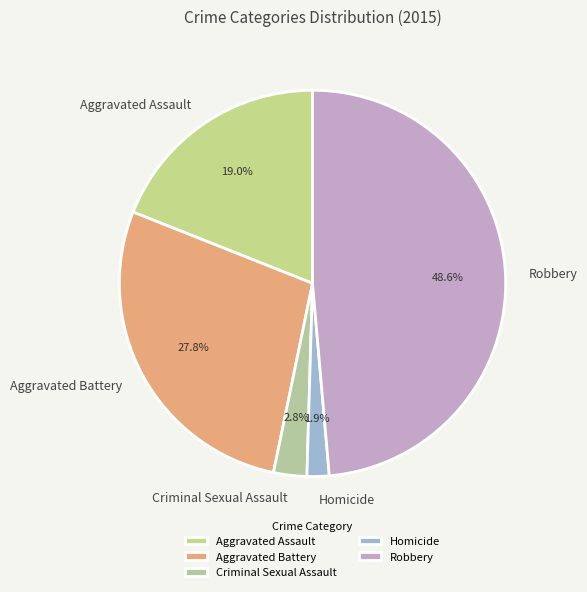

What is the total percentage of Criminal Sexual Assault and Aggravated Battery?

30.6%